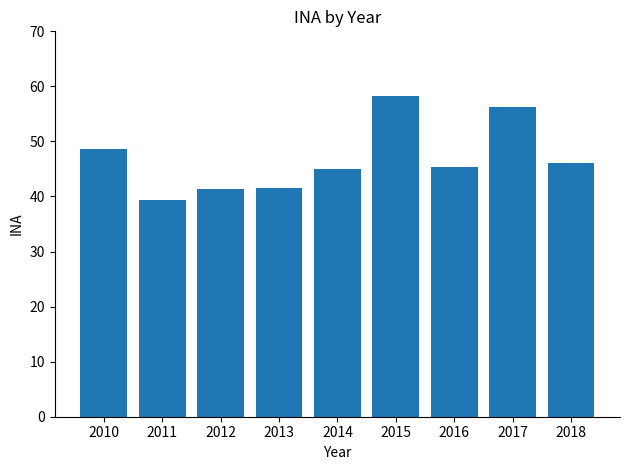

What is the change in value from 2017 to 2018?

-10.2